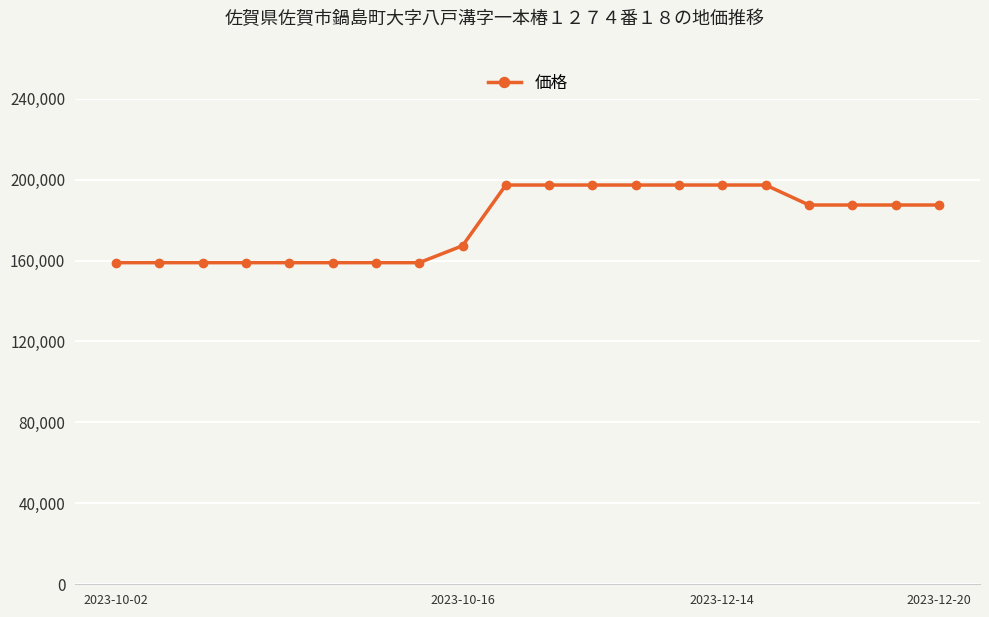

What is the difference between the maximum and minimum values?

38370